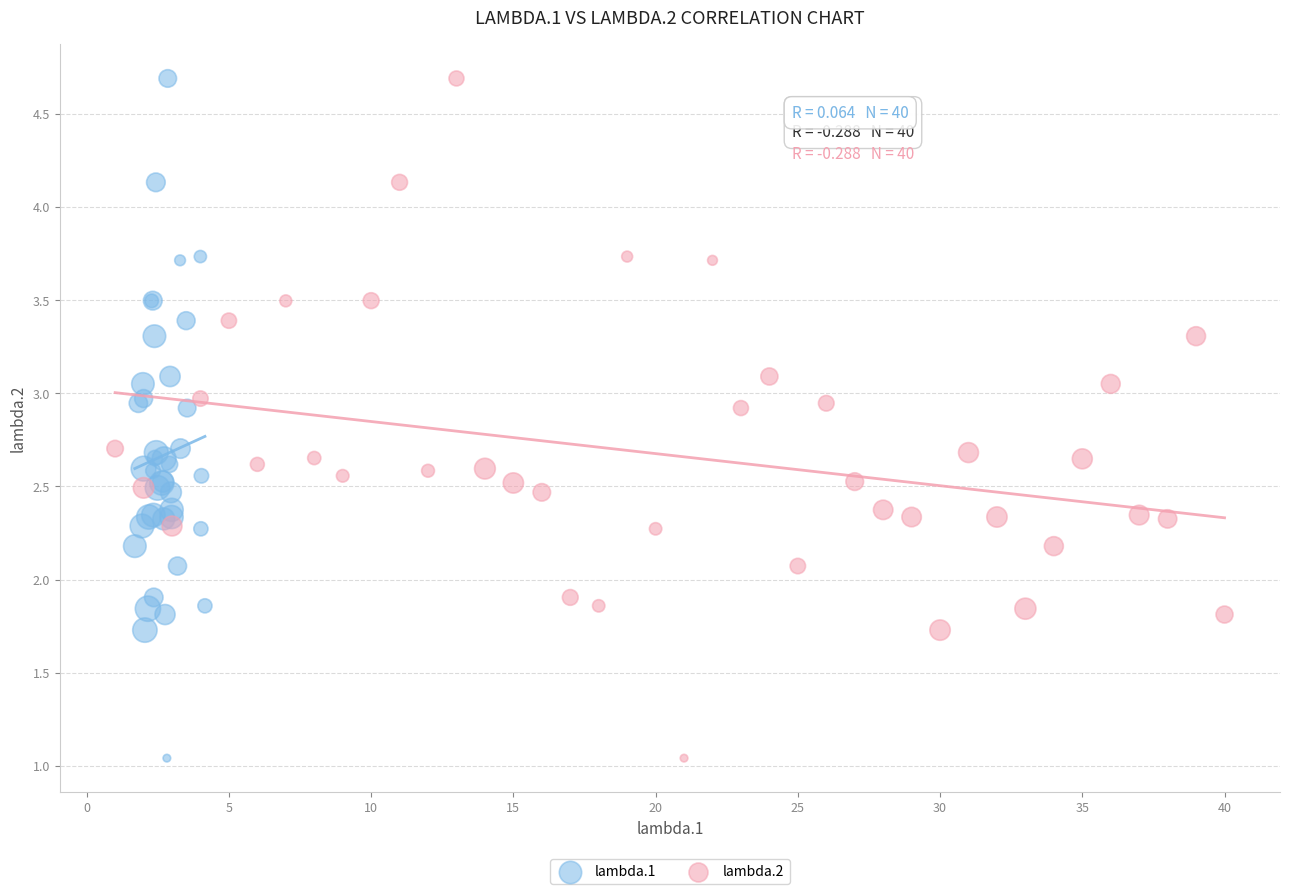

What are all the series names shown in the legend?

lambda.1, lambda.2